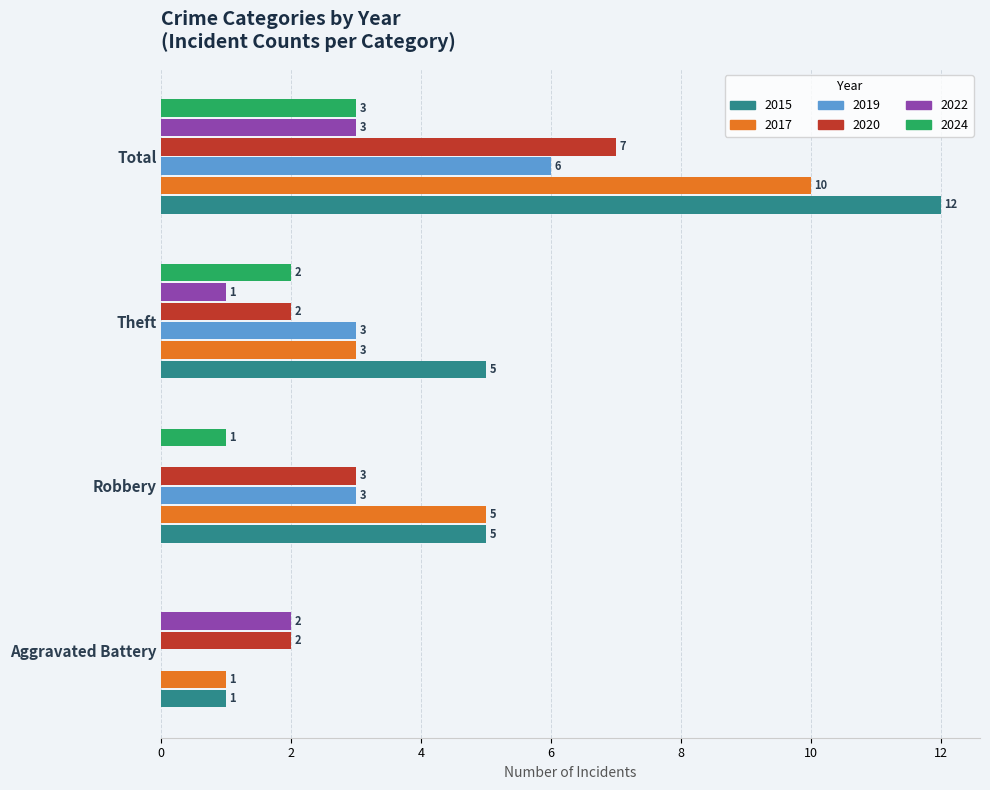

At which label is 2024 closest to 1?

Robbery